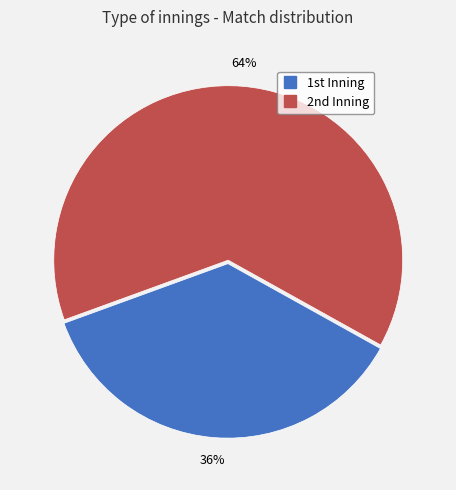

Count the number of slices in the pie.

2